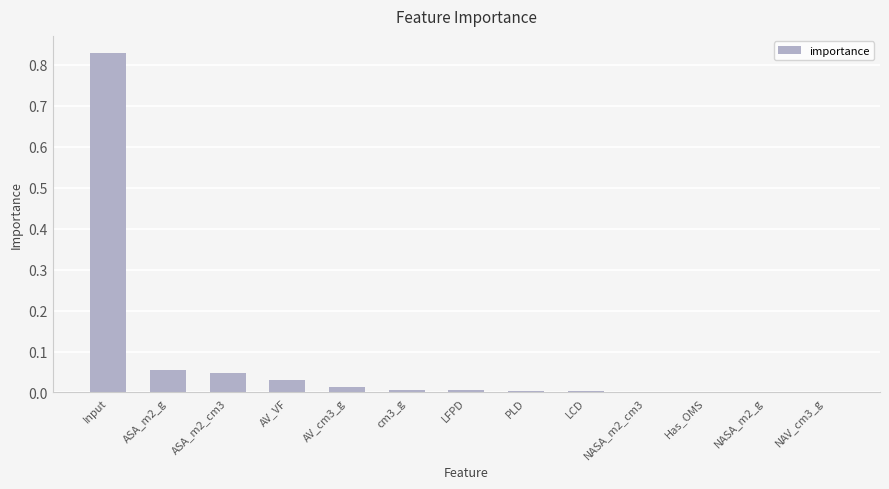

Is it true that the value at cm3_g is 0.0?

True